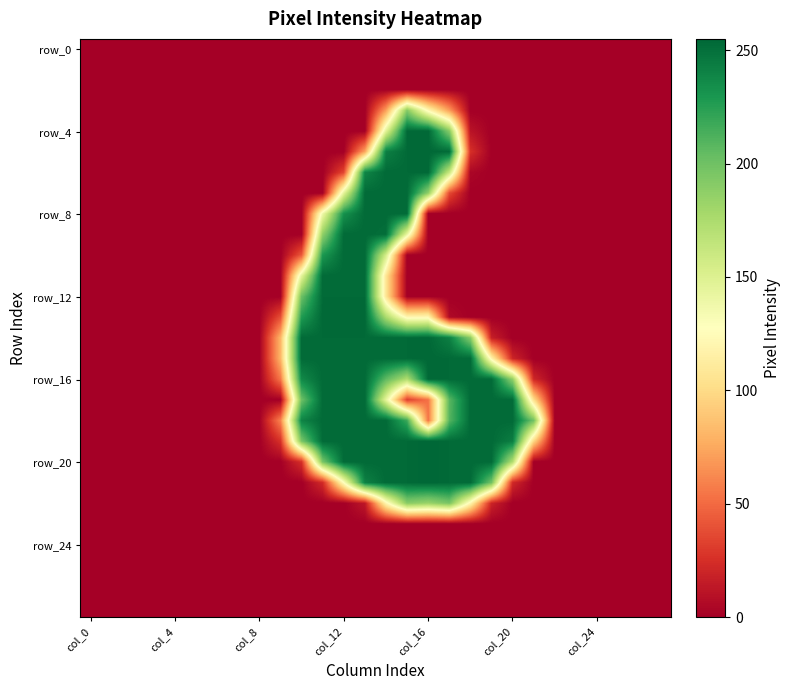

At which category does the chart reach its peak across all series?

col_16